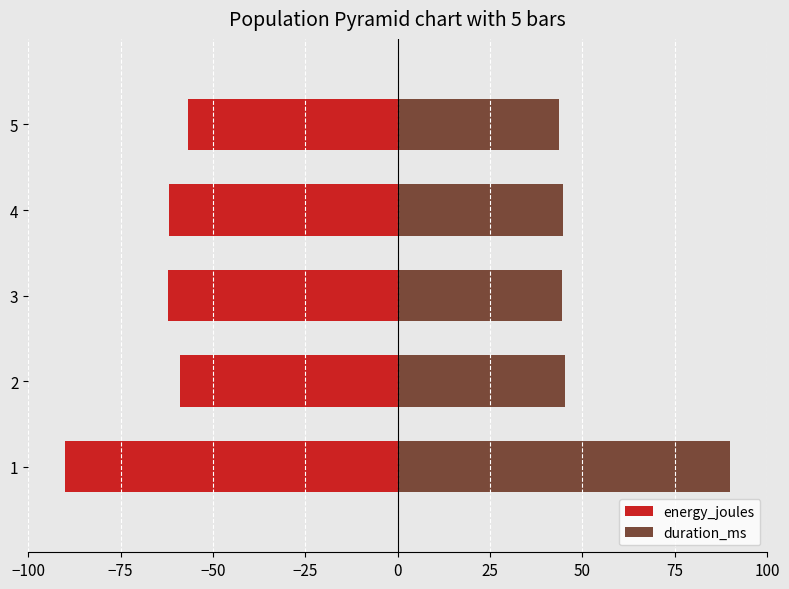

Does the chart contain stacked bars?

No